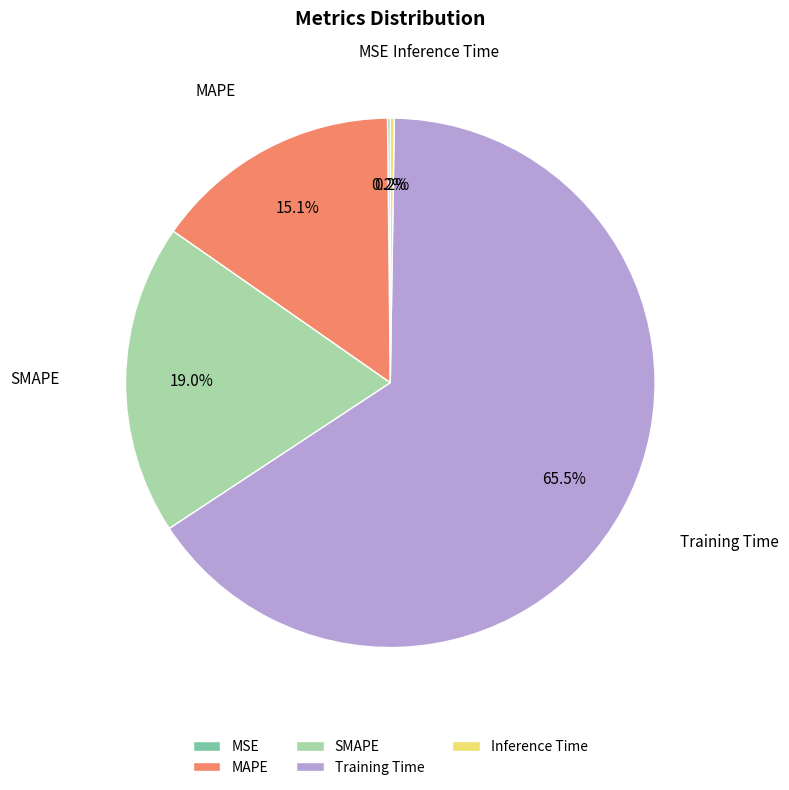

Which category accounts for the majority?

Training Time